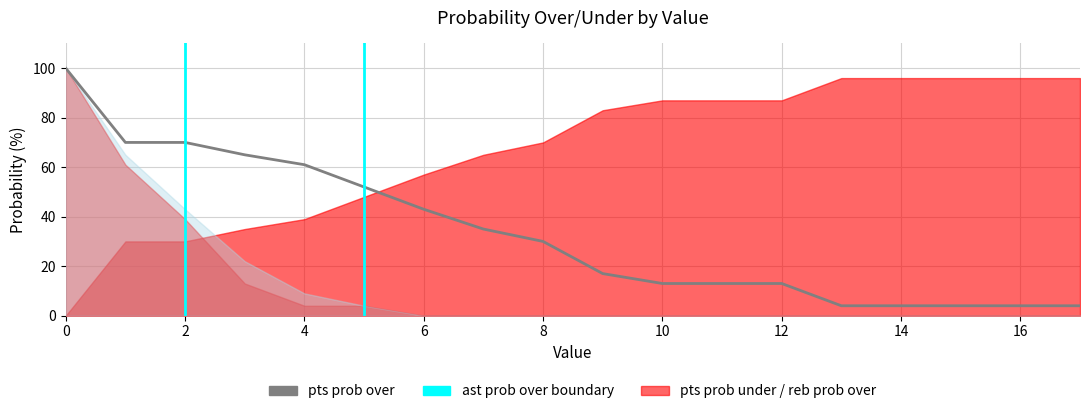

Reading left to right, list all the values displayed in this chart.

pts prob over: 0=100	1=70	2=70	3=65	4=61	5=52	6=43	7=35	8=30	9=17	10=13	11=13	12=13	13=4	14=4	15=4	16=4	17=4
pts prob under: 0=0	1=30	2=30	3=35	4=39	5=48	6=57	7=65	8=70	9=83	10=87	11=87	12=87	13=96	14=96	15=96	16=96	17=96
ast prob over: 0=100	1=65	2=43	3=22	4=9	5=4	6=0	7=0	8=0	9=0	10=0	11=0	12=0	13=0	14=0	15=0	16=0	17=0
ast prob under: 0=0	1=35	2=57	3=78	4=91	5=96	6=100	7=100	8=100	9=100	10=100	11=100	12=100	13=100	14=100	15=100	16=100	17=100
reb prob over: 0=100	1=61	2=39	3=13	4=4	5=4	6=0	7=0	8=0	9=0	10=0	11=0	12=0	13=0	14=0	15=0	16=0	17=0